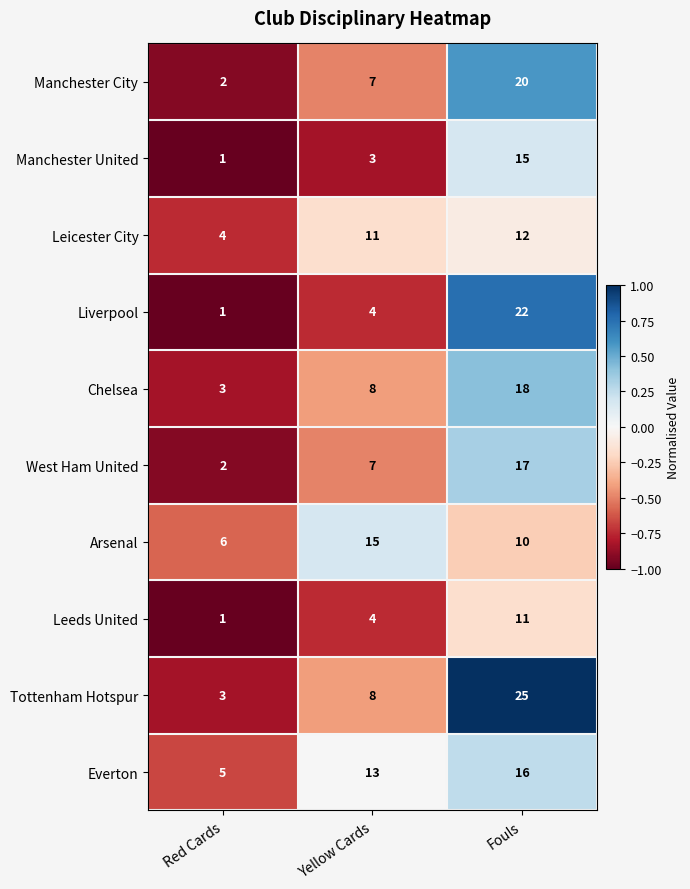

True or false: Tottenham Hotspur has a value of 25 at Fouls.

True